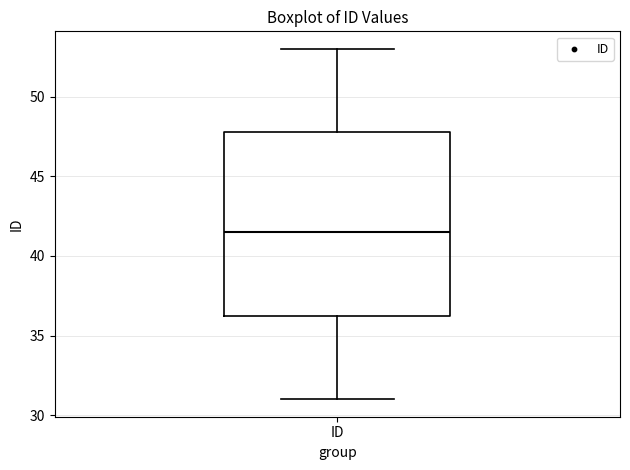

Transcribe this box plot: give where the median line is, the range the box spans, and where the two whiskers end, as read against the y-axis. The values are not printed on the chart, so give them approximately, as read against the axis.

median 41.5, box 36.5 to 48.0, whiskers 31.0 to 53.0